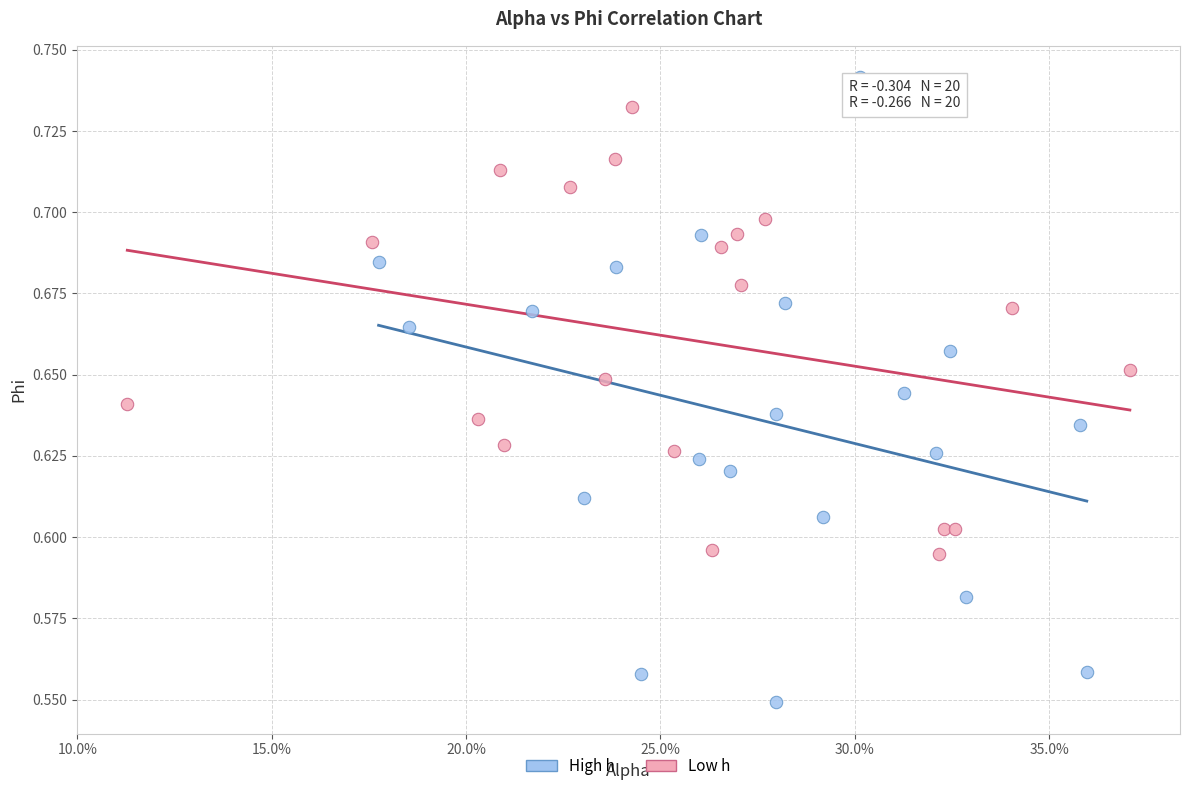

Which series reaches the maximum Y coordinate?

High h